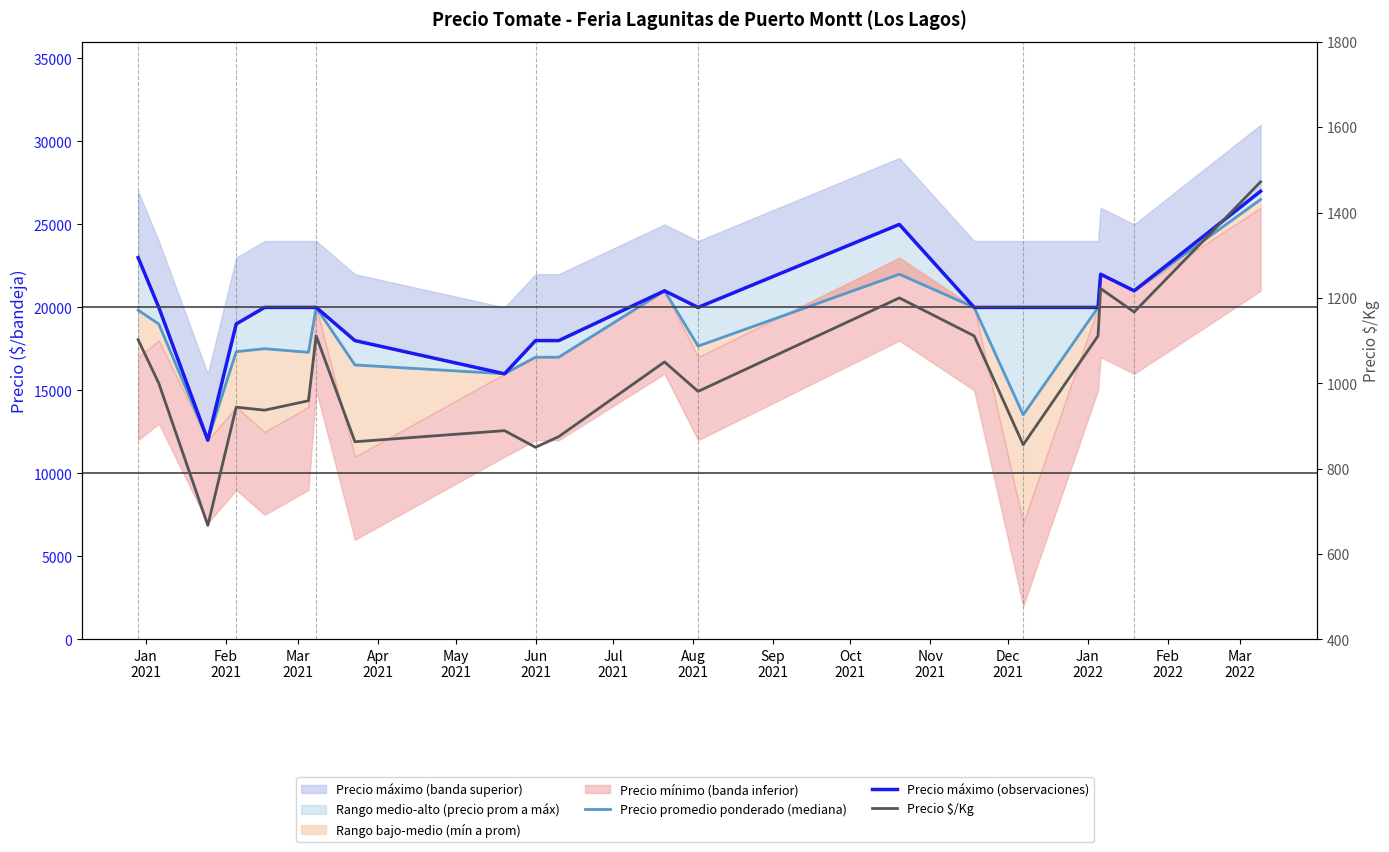

Which series has the largest range (max minus min)?

Precio máximo (observaciones)